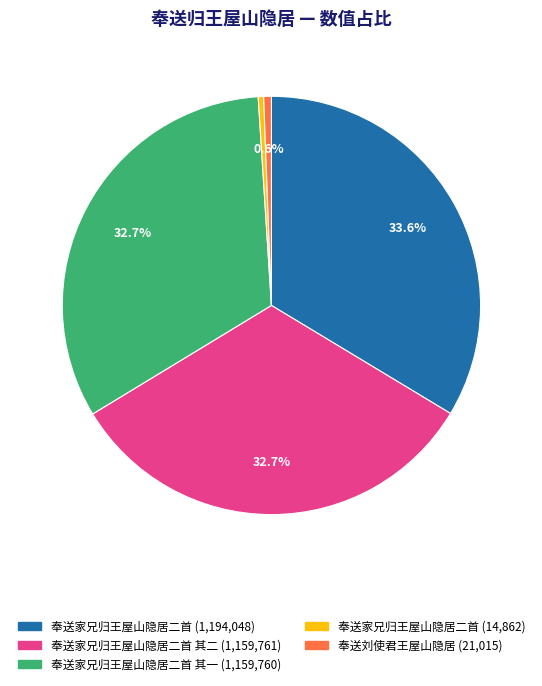

Is there any slice that represents more than half of the pie?

No